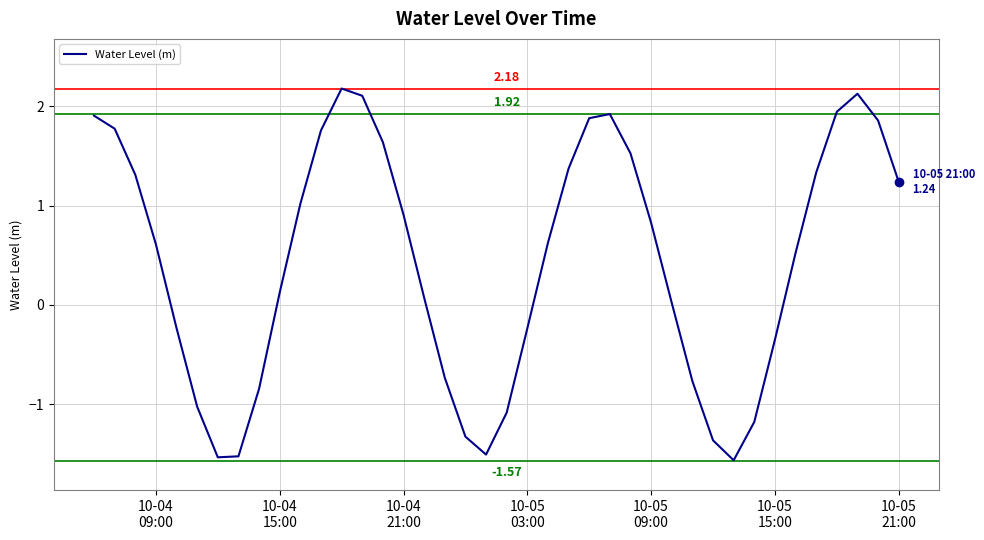

How many positive values are there?

25